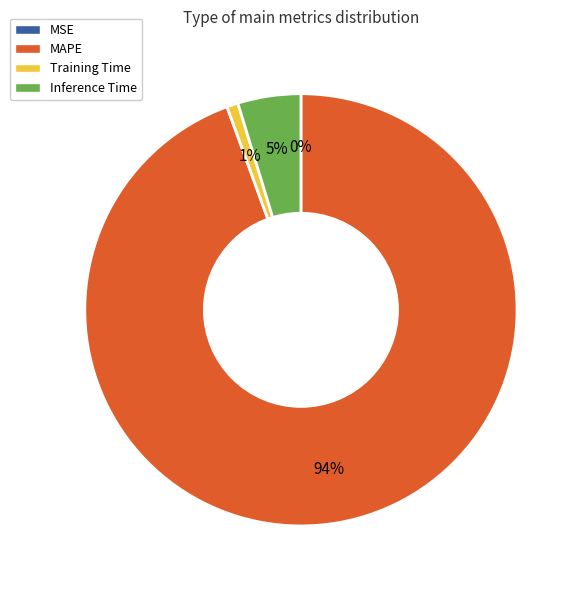

Is MAPE the majority of the pie?

Yes